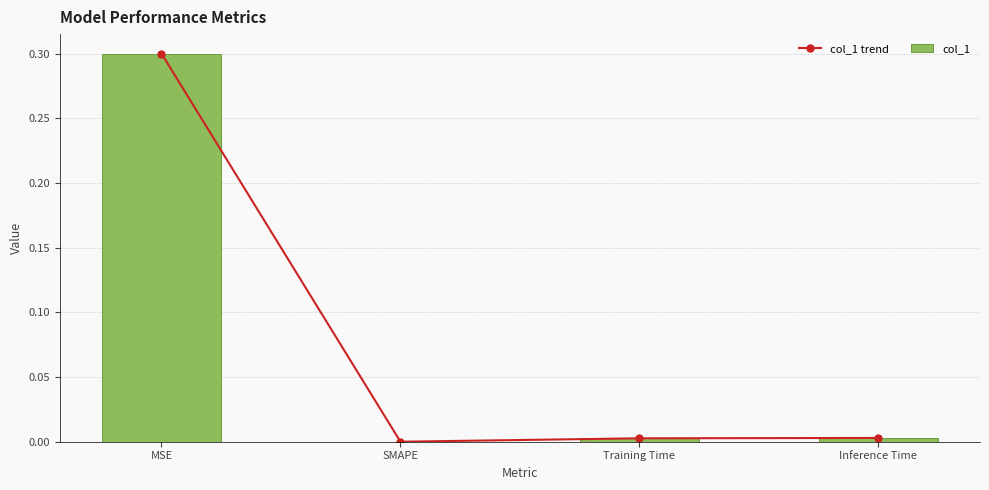

True or false: col_1 has a value of 0.0 at Training Time.

False